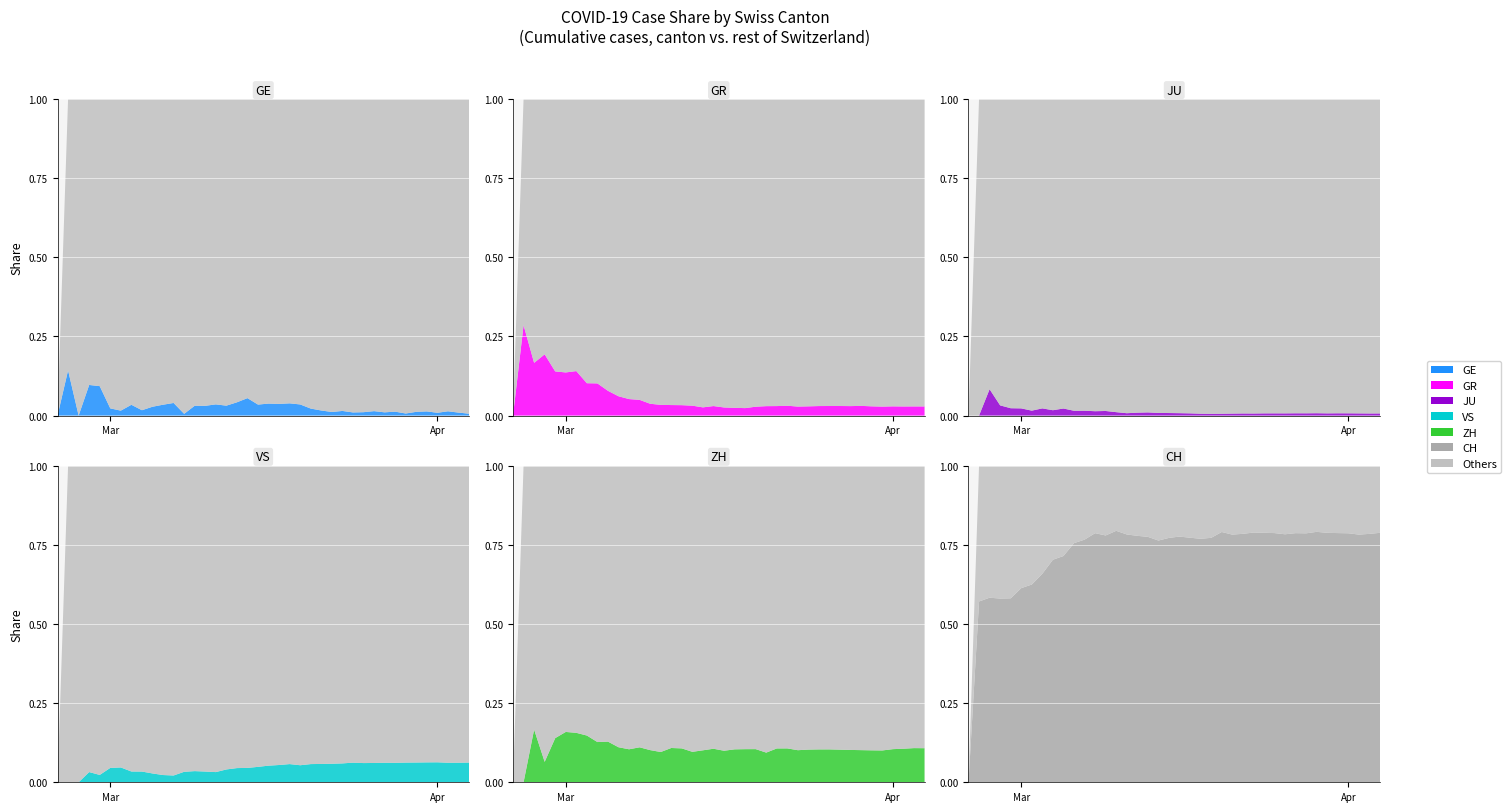

Reading left to right, extract all data points from this chart.

GE: 0	1	0	3	4	1	1	3	2	5	9	13	2	15	20	33	41	71	119	82	124	152	210	228	168	138	104	154	117	140	201	161	205	111	217	254	180	293	211	135
GR: 0	2	2	6	6	6	9	9	12	14	16	17	18	18	22	31	43	53	56	71	84	101	128	182	226	258	284	300	343	393	433	474	495	519	535	547	592	622	649	657
JU: 0	0	1	1	1	1	1	2	2	4	4	5	5	7	7	7	12	17	18	19	25	29	32	36	44	54	61	69	82	92	100	114	119	127	128	140	145	149	149	154
VS: 0	0	0	1	1	2	3	3	4	5	6	7	12	17	22	30	53	76	98	115	172	225	312	349	436	498	535	628	728	793	874	968	1017	1055	1144	1211	1282	1334	1385	1418
ZH: 0	0	2	2	6	7	10	13	15	23	29	34	40	49	62	101	140	163	218	250	326	429	568	679	711	919	978	1067	1213	1357	1489	1616	1690	1722	1848	1936	2125	2289	2417	2450
CH: 0	4	7	18	25	27	40	58	83	128	198	250	285	376	515	730	1018	1314	1648	1822	2540	3185	4176	5006	5999	6728	7173	8305	9258	10288	11228	12340	13012	13414	14427	15155	15973	16891	17572	17935